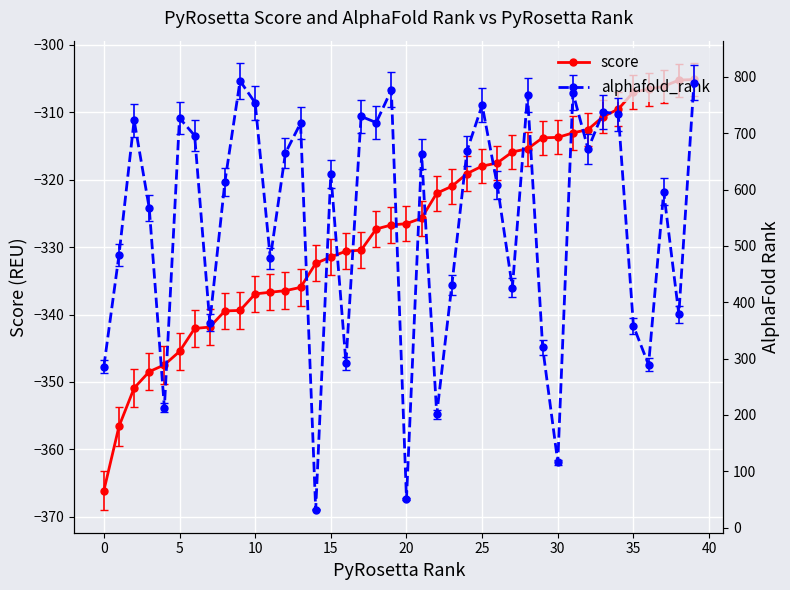

How many data points in score are above -326?

19